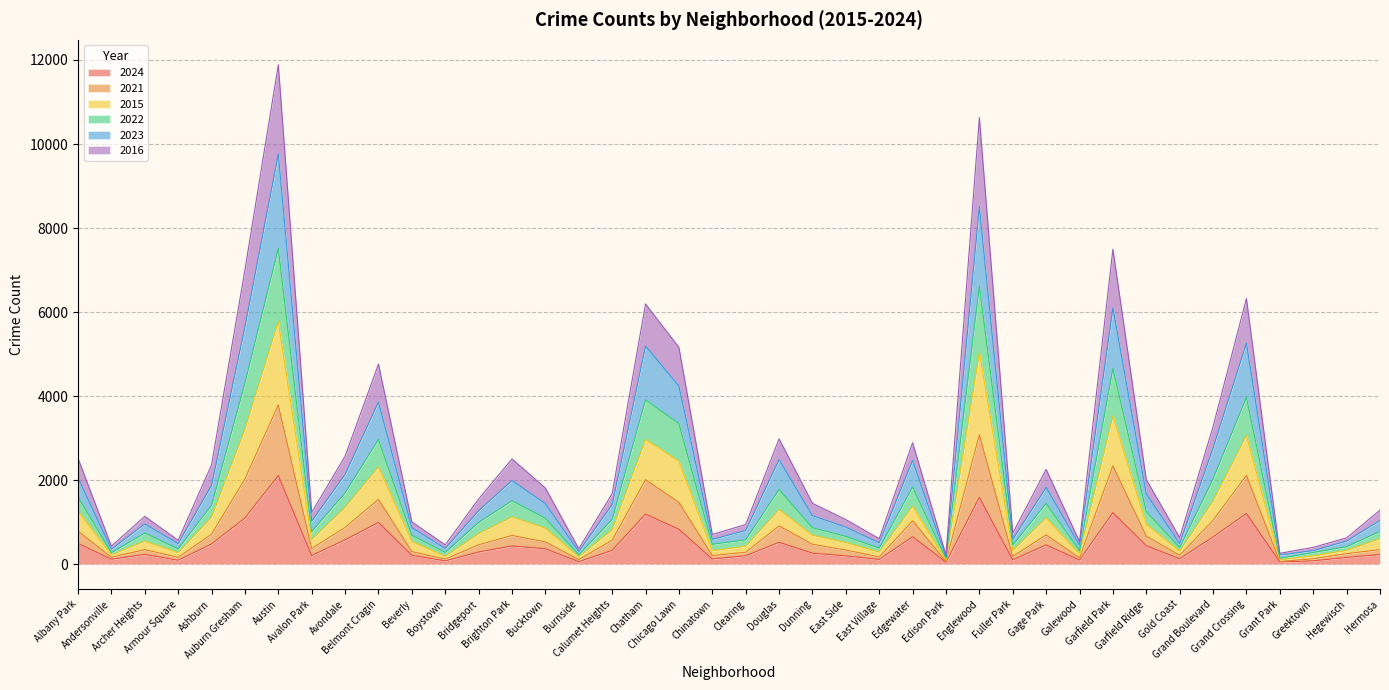

Which category has the lowest value across all series?

Edison Park